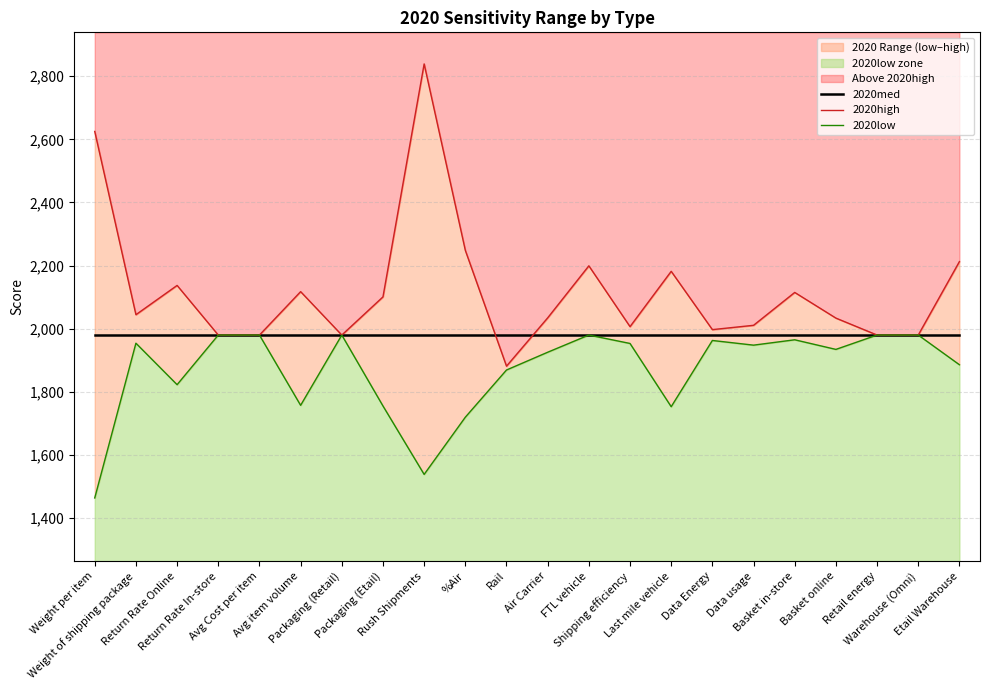

True or false: 2020med and 2020low intersect in this chart.

False